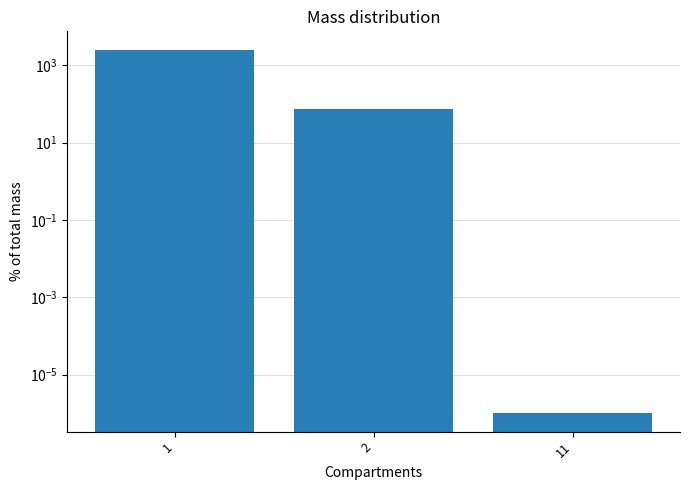

Between 2 and 1, which is larger?

1